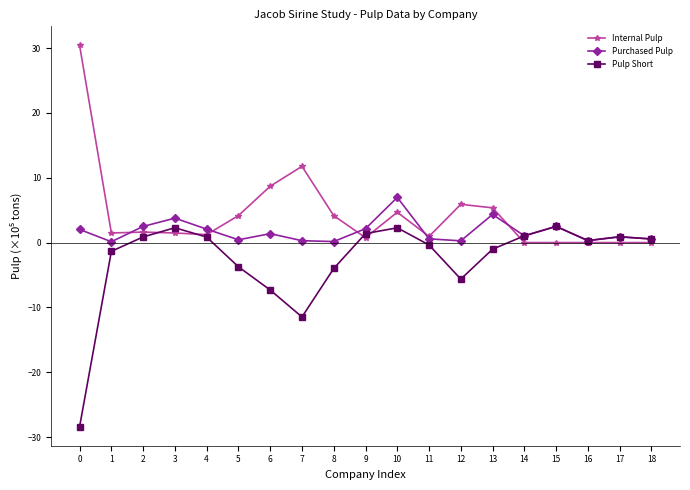

What is the lowest value of the Purchased Pulp series?

0.1